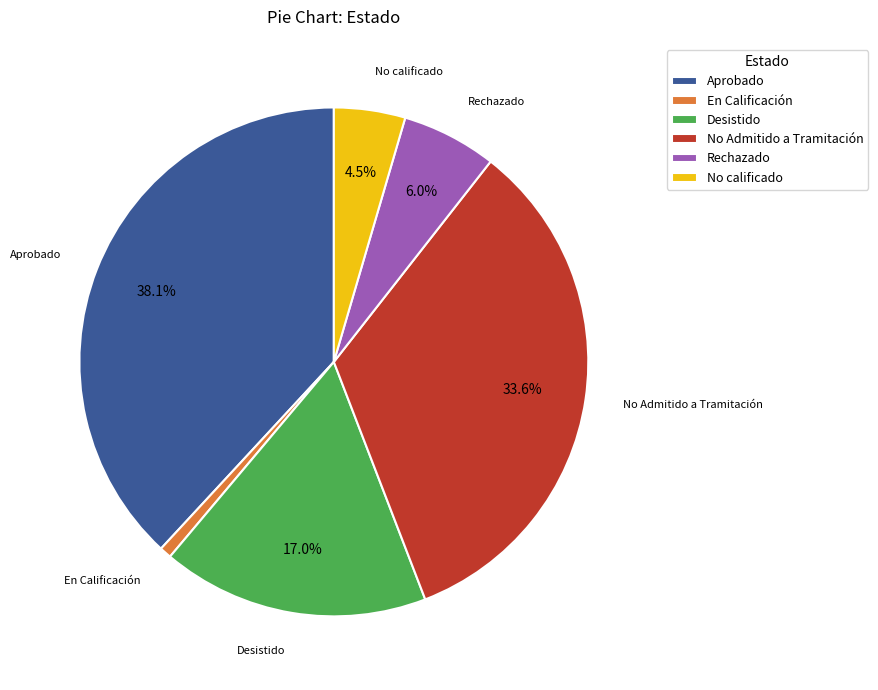

How many slices are in this pie chart?

6